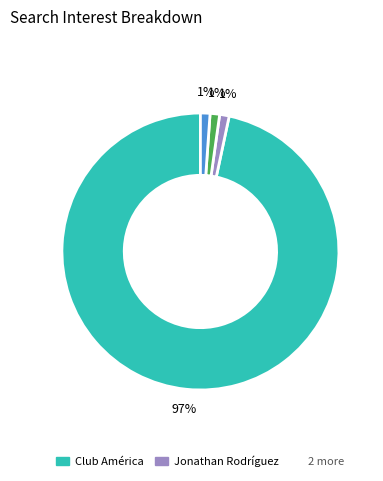

Is there any slice that represents more than half of the pie?

Yes